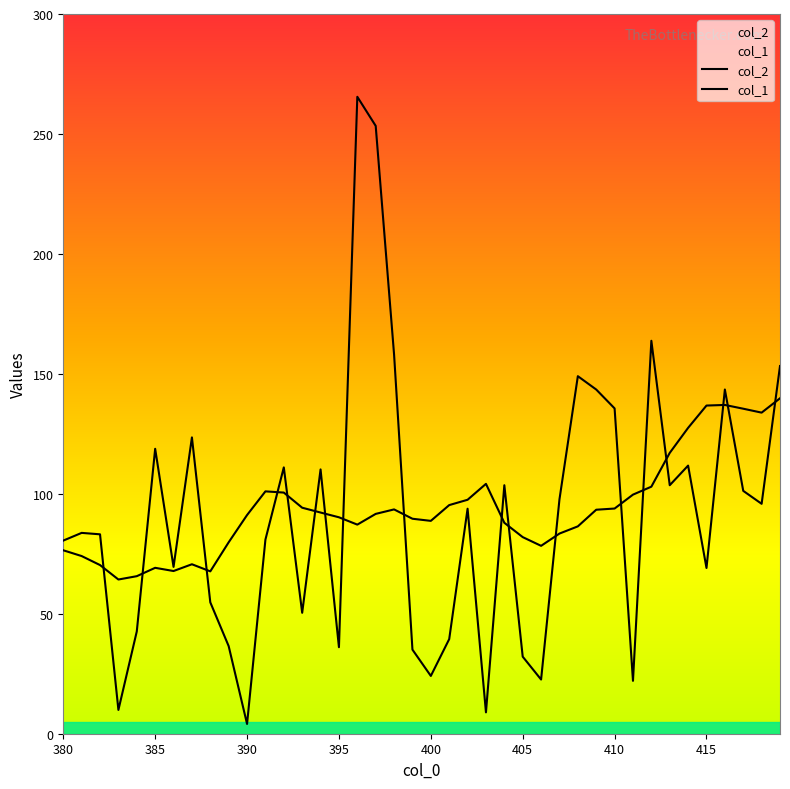

What is the average value of the col_2 series?

94.0